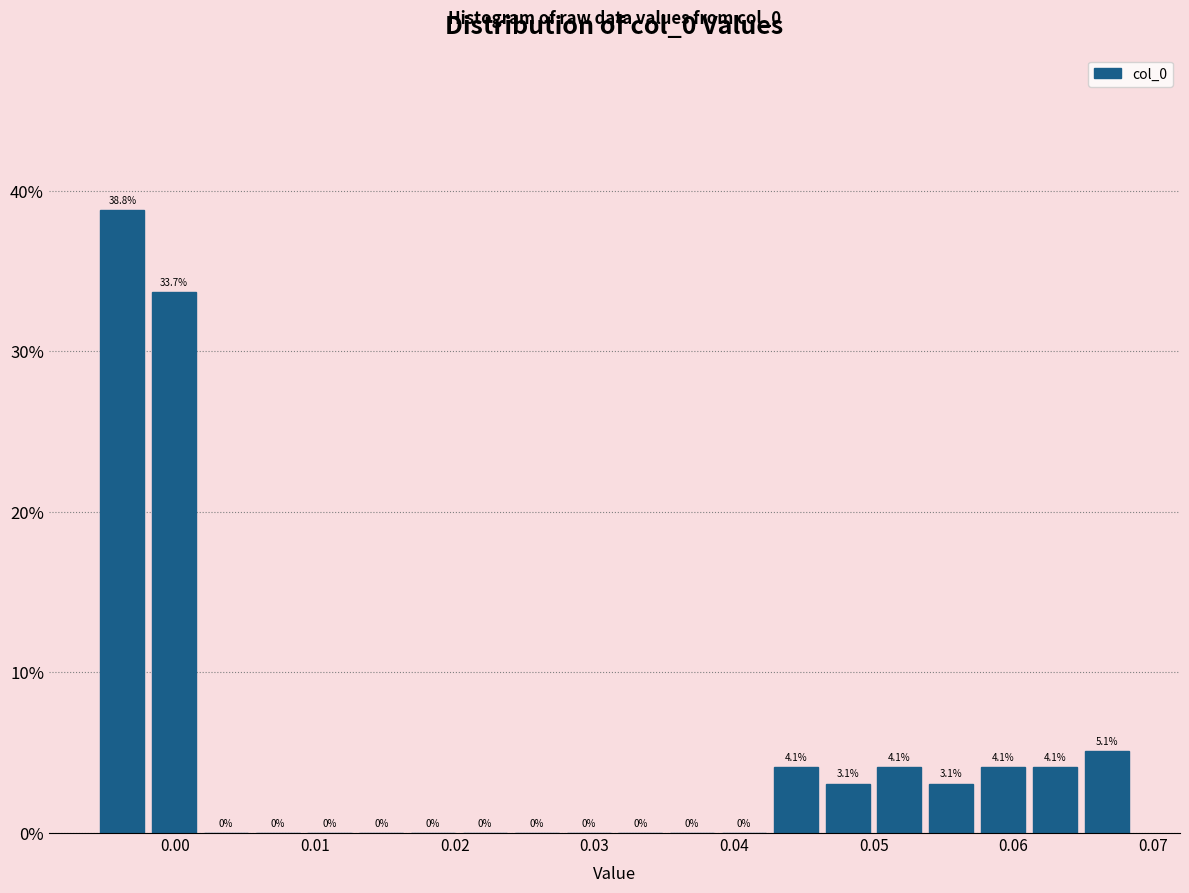

Read against the x-axis, roughly where is the centre of the tallest bar?

-0.004